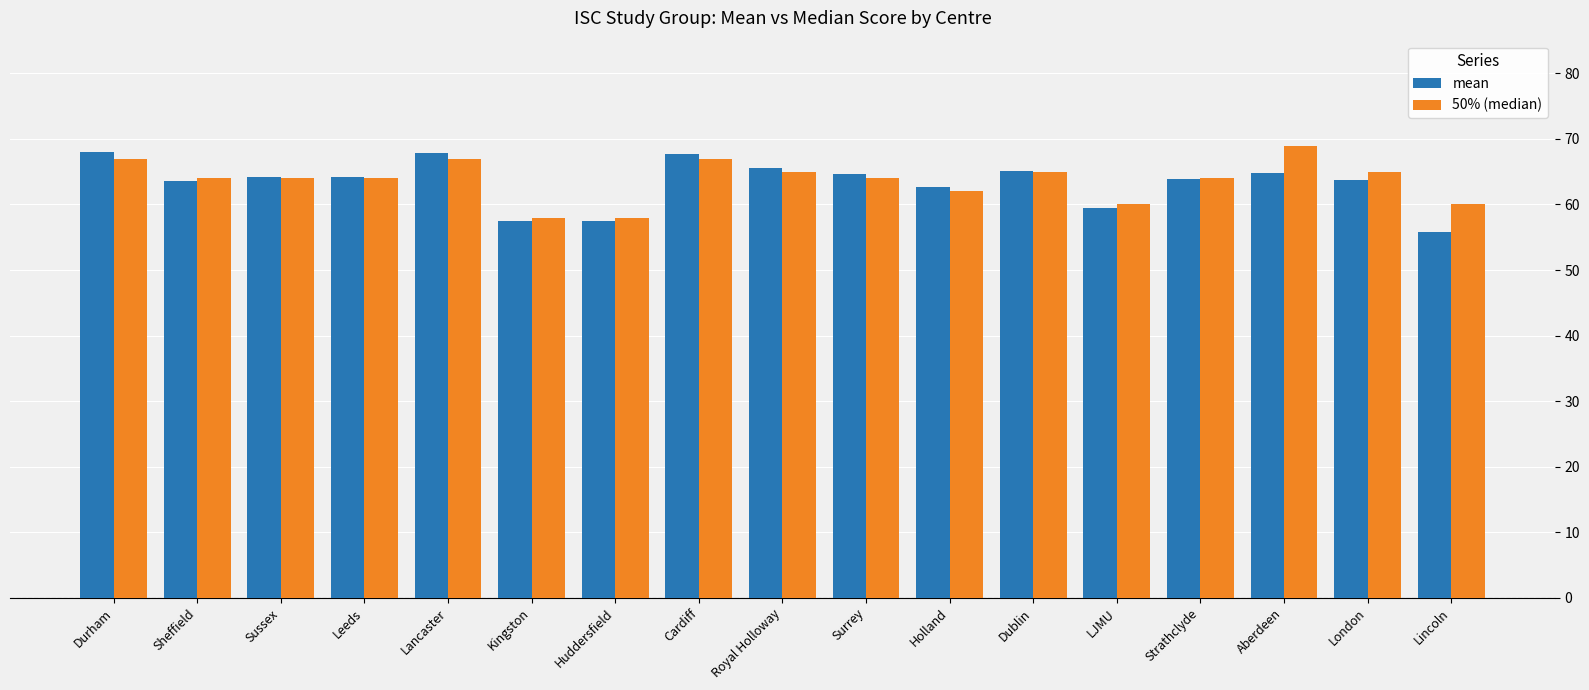

What is the sum of all mean values?

1076.0